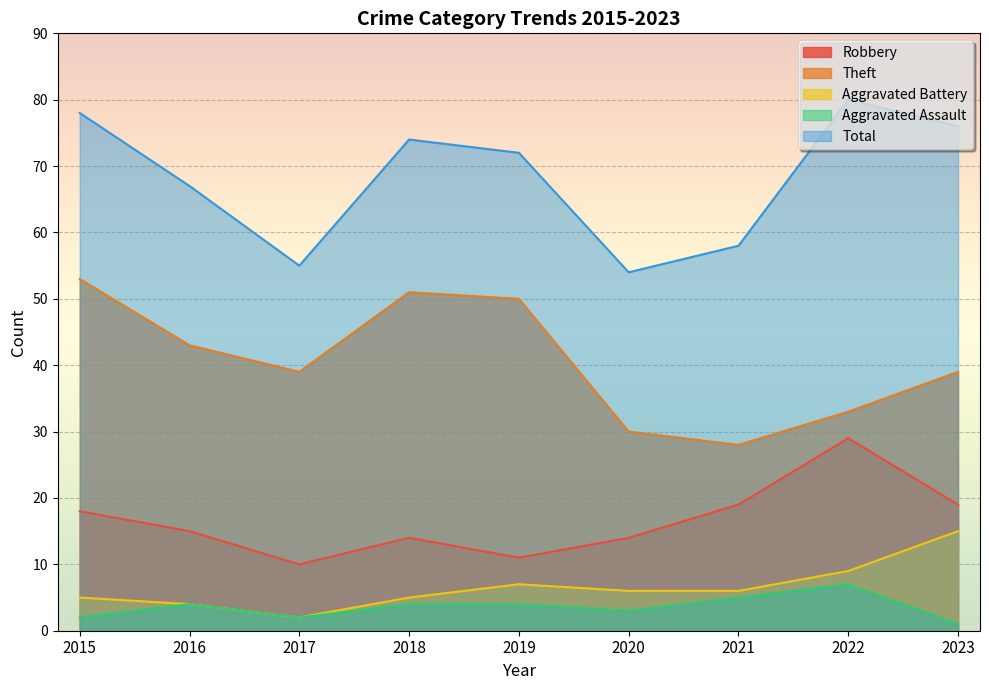

Does the chart display data point markers on the line(s)?

No